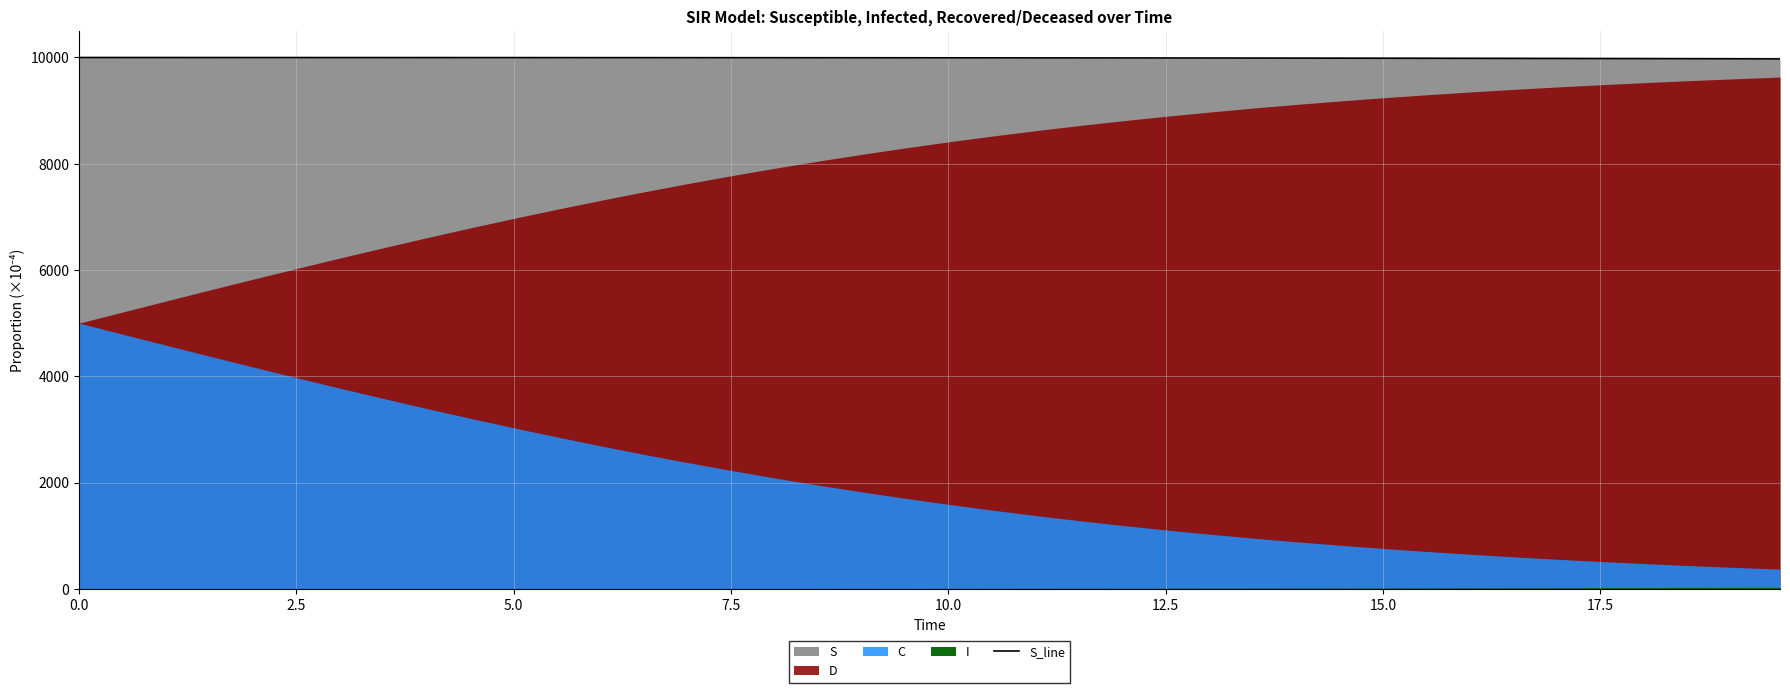

Is it true that the value at 0.0 is 9998.0?

True